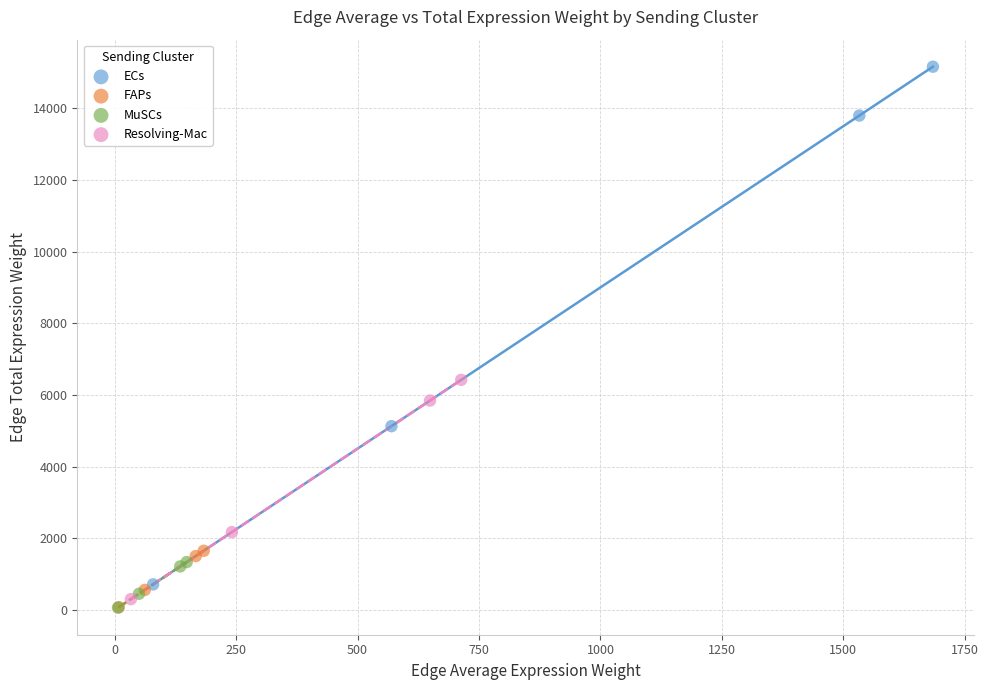

Which series reaches the maximum Y coordinate?

ECs